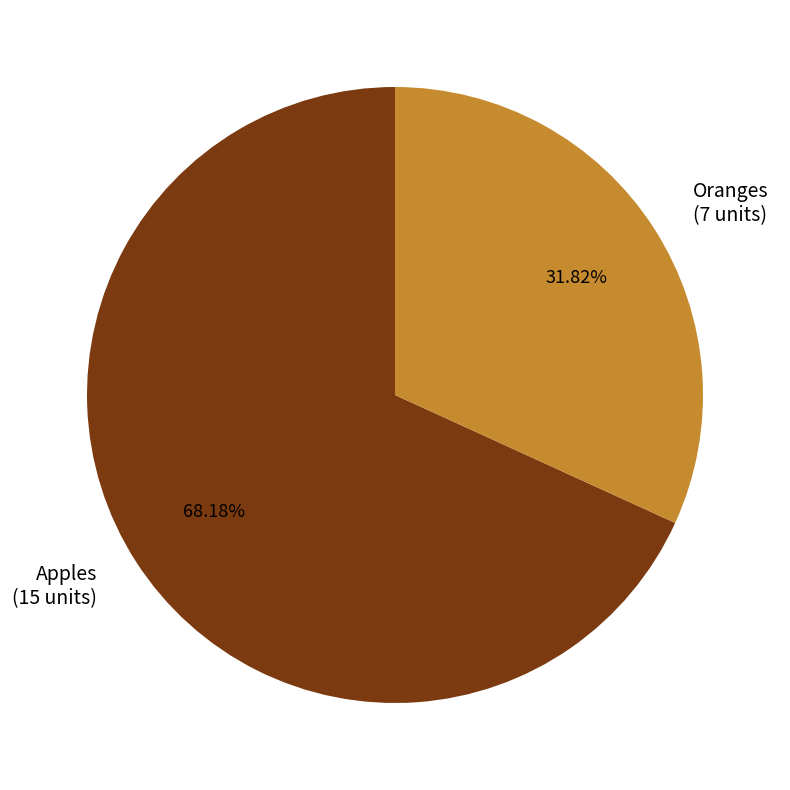

To the nearest percent, what is the difference between the largest and smallest slice percentages?

36%